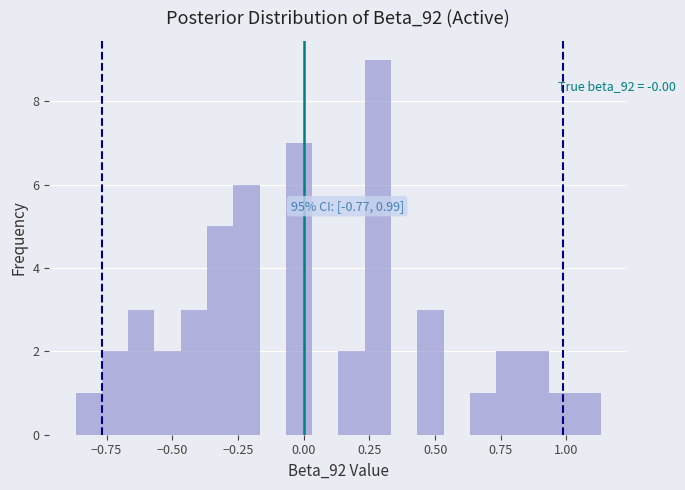

Read against the x-axis, roughly where is the centre of the tallest bar?

0.30